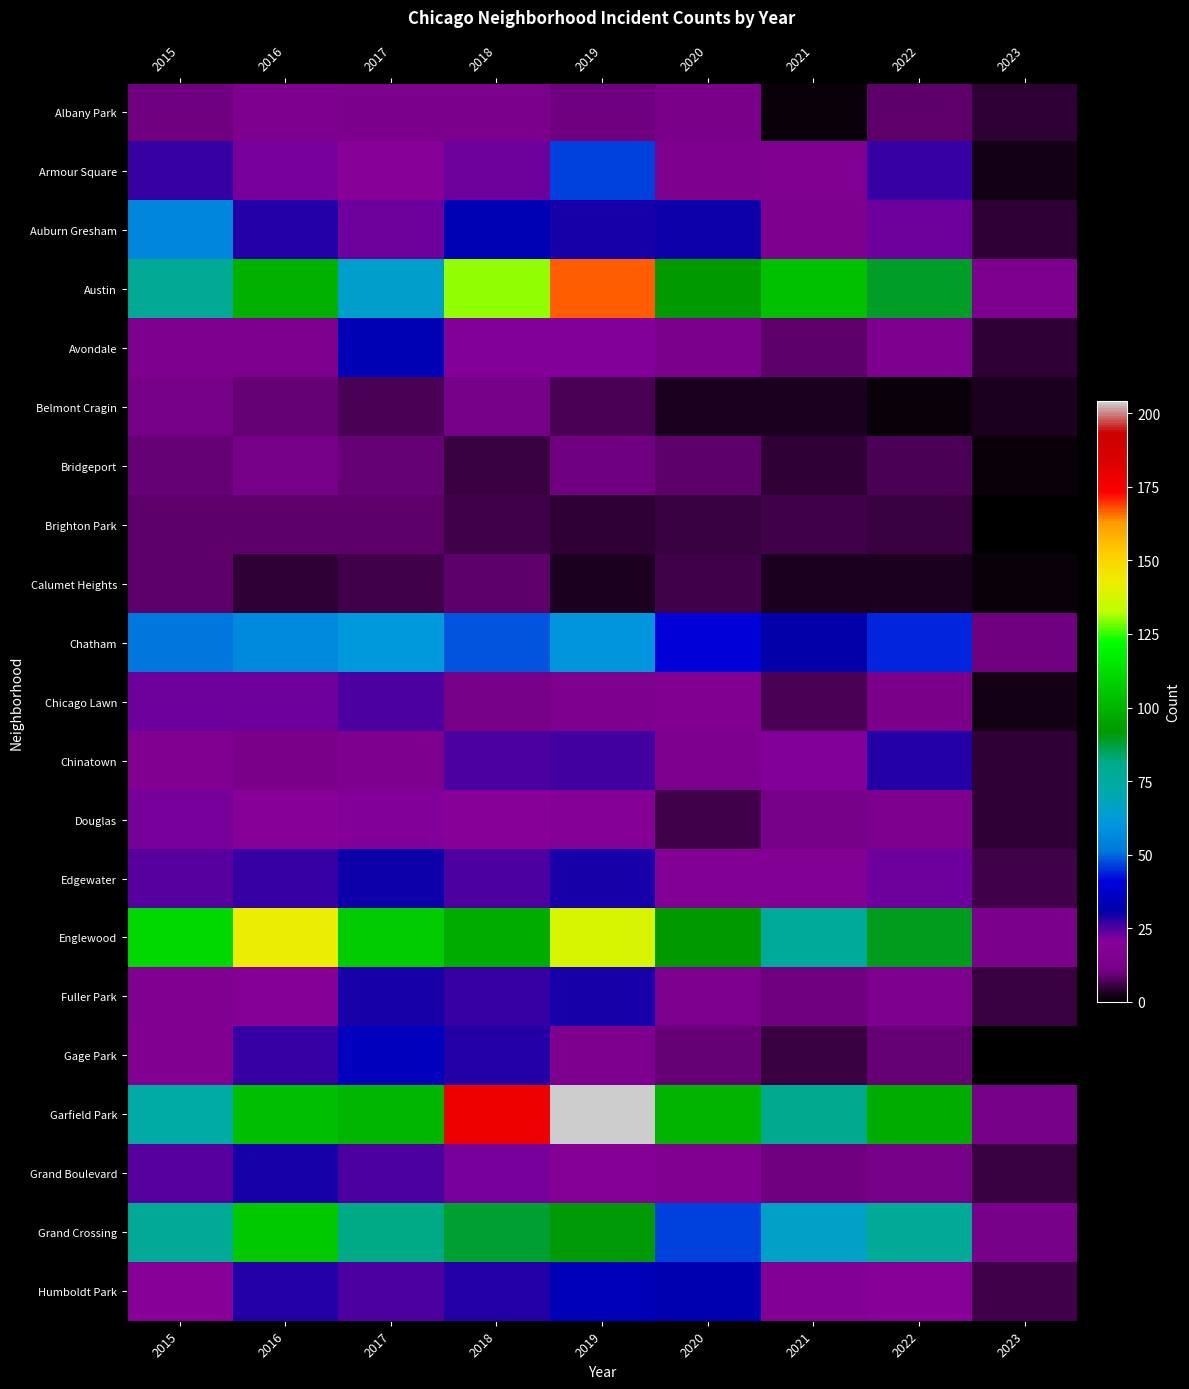

What is the approximate value of Avondale at 2017, to the nearest 5?

35